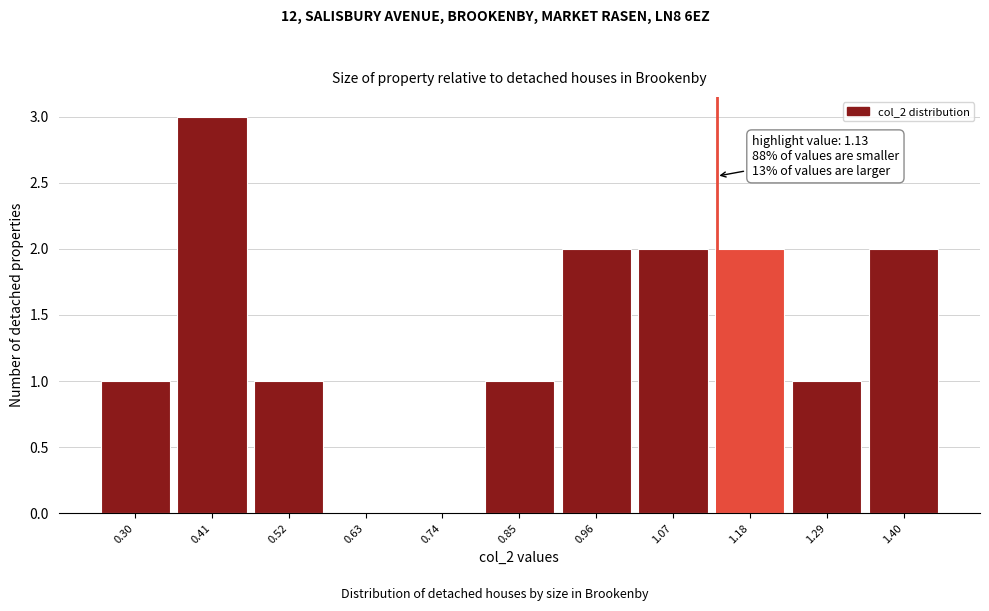

Over which range of the x-axis is the bar tallest?

0.36 to 0.46